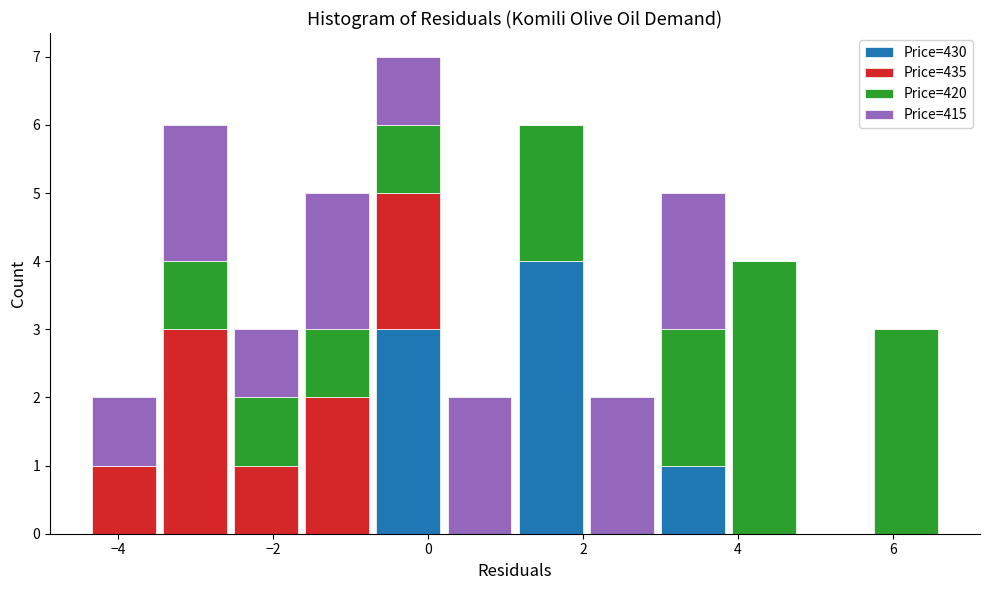

Reading left to right, transcribe this chart: for each stacked bar, give the range it covers on the x-axis and its total height. Neither the bar edges nor the heights are printed on the chart, so give them approximately, as read against the axes.

-4.4 to -3.4: 2
-3.4 to -2.6: 6
-2.6 to -1.6: 3
-1.6 to -0.8: 5
-0.8 to 0.2: 7
0.2 to 1.2: 2
1.2 to 2.0: 6
2.0 to 3.0: 2
3.0 to 3.8: 5
3.8 to 4.8: 4
4.8 to 5.8: 0
5.8 to 6.6: 3